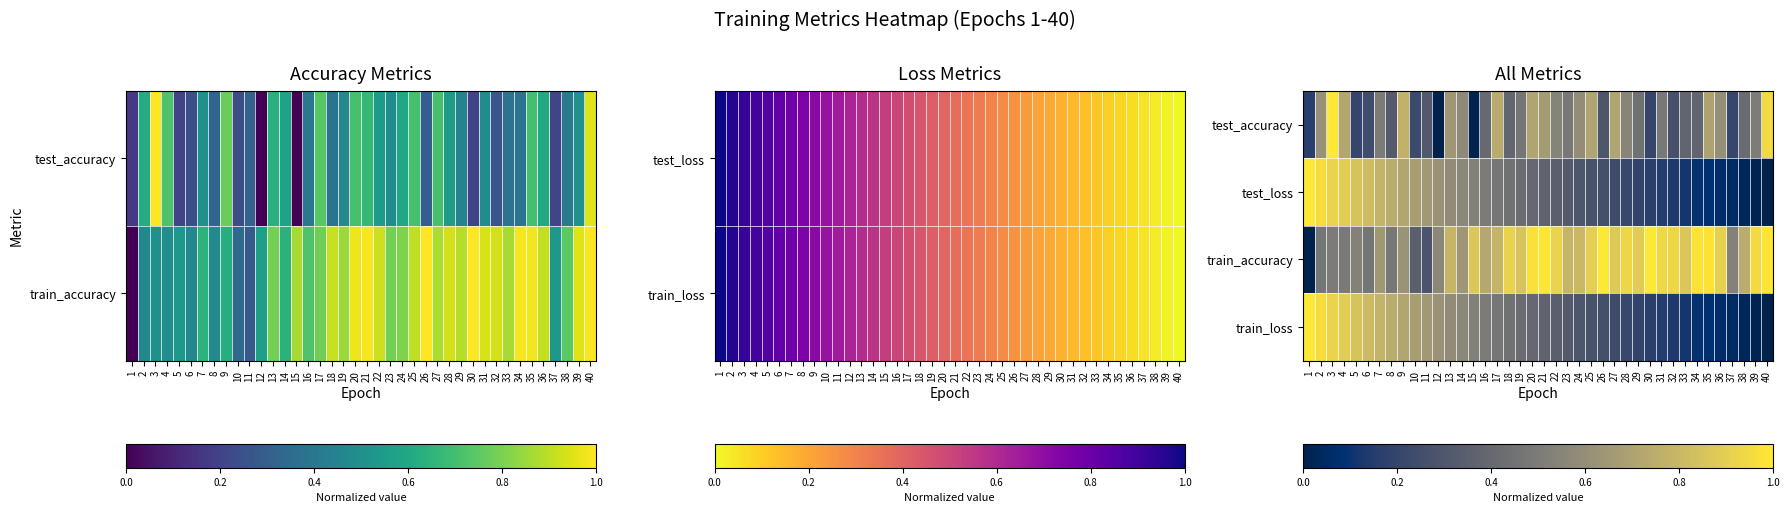

What is the sum of all test_accuracy values?

19.1